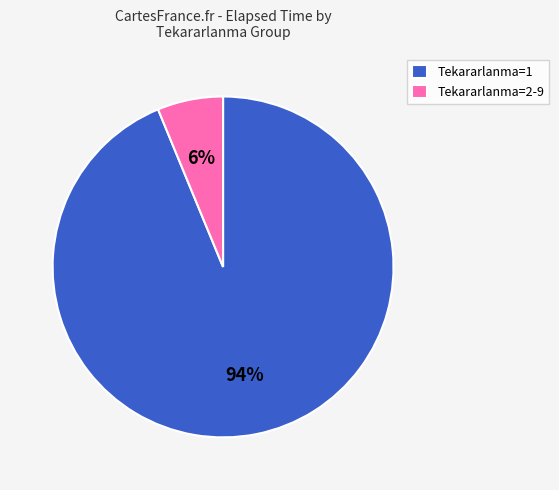

How many slices are in this pie chart?

2